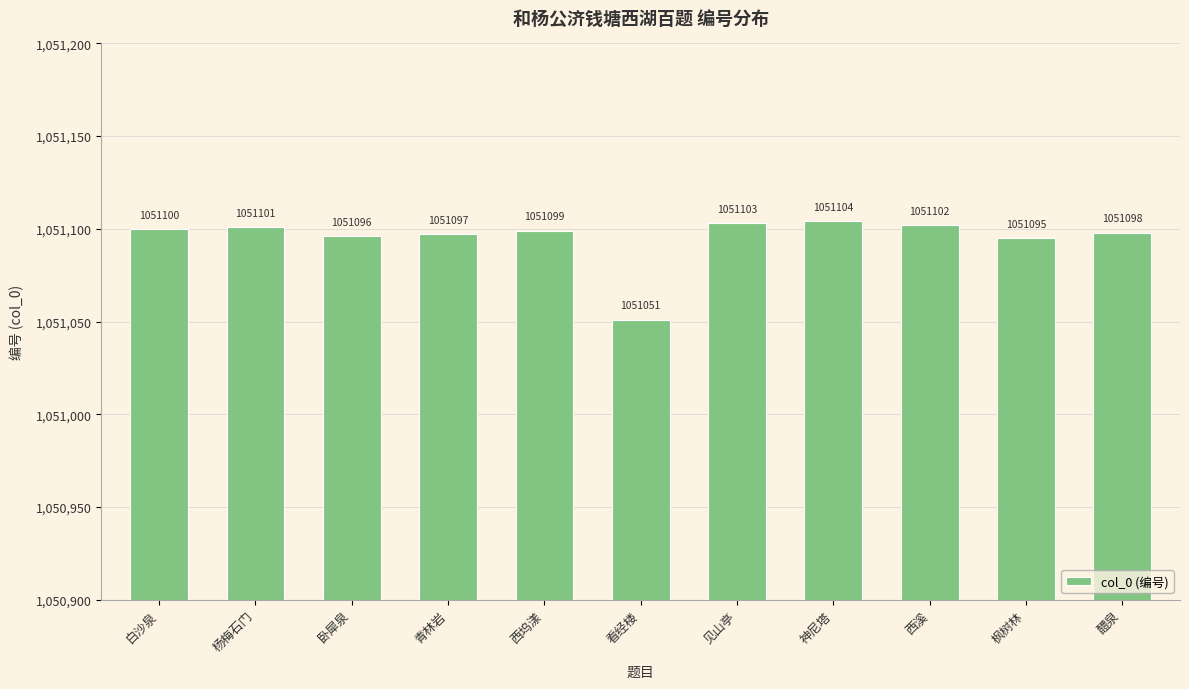

What is the label of the 6th bar from the left?

看经楼